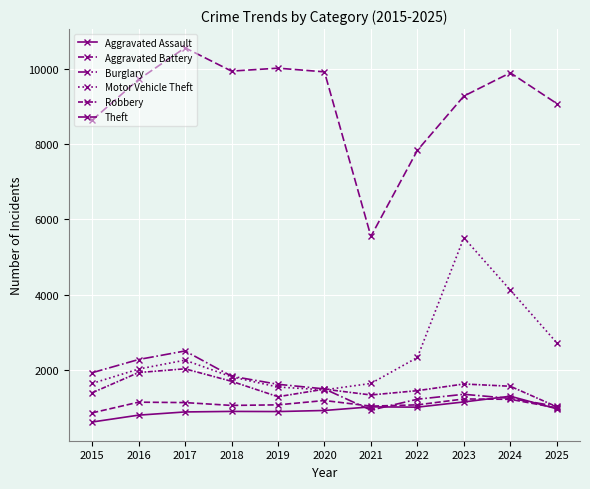

At which label is Motor Vehicle Theft closest to 3498?

2024